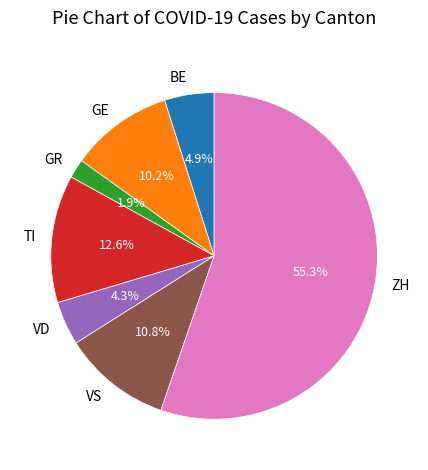

What is the ratio of the value at ZH to the value at BE?

11.3